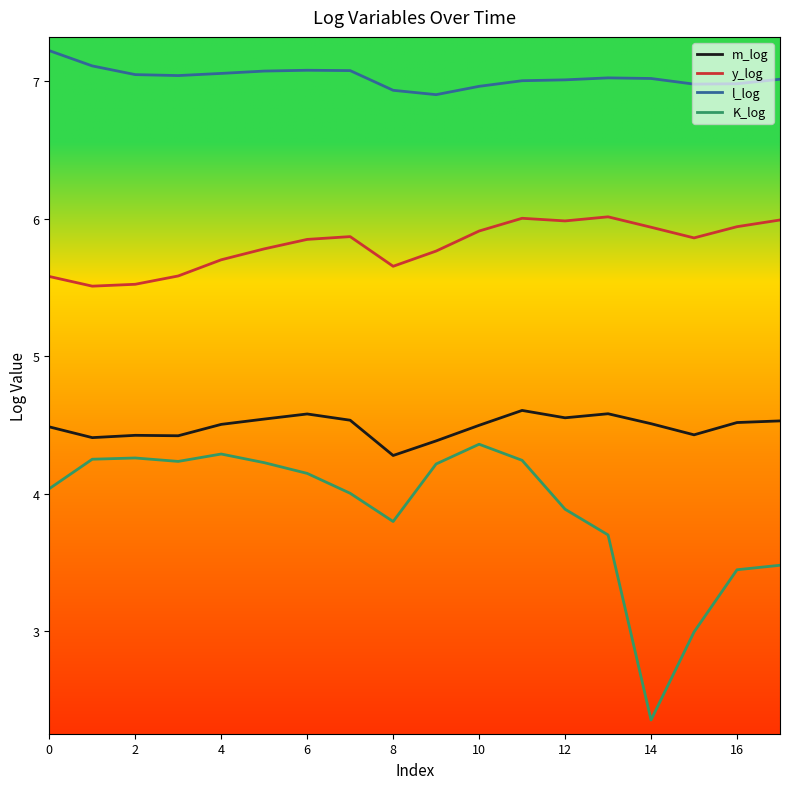

What is the greatest value displayed?

7.2